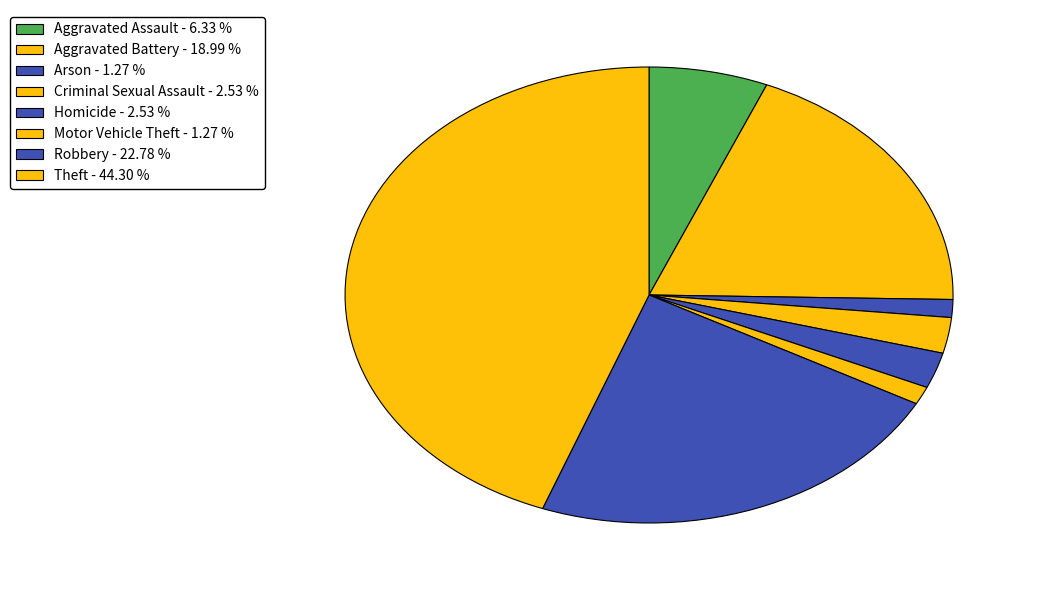

How many segments does this pie chart have?

8